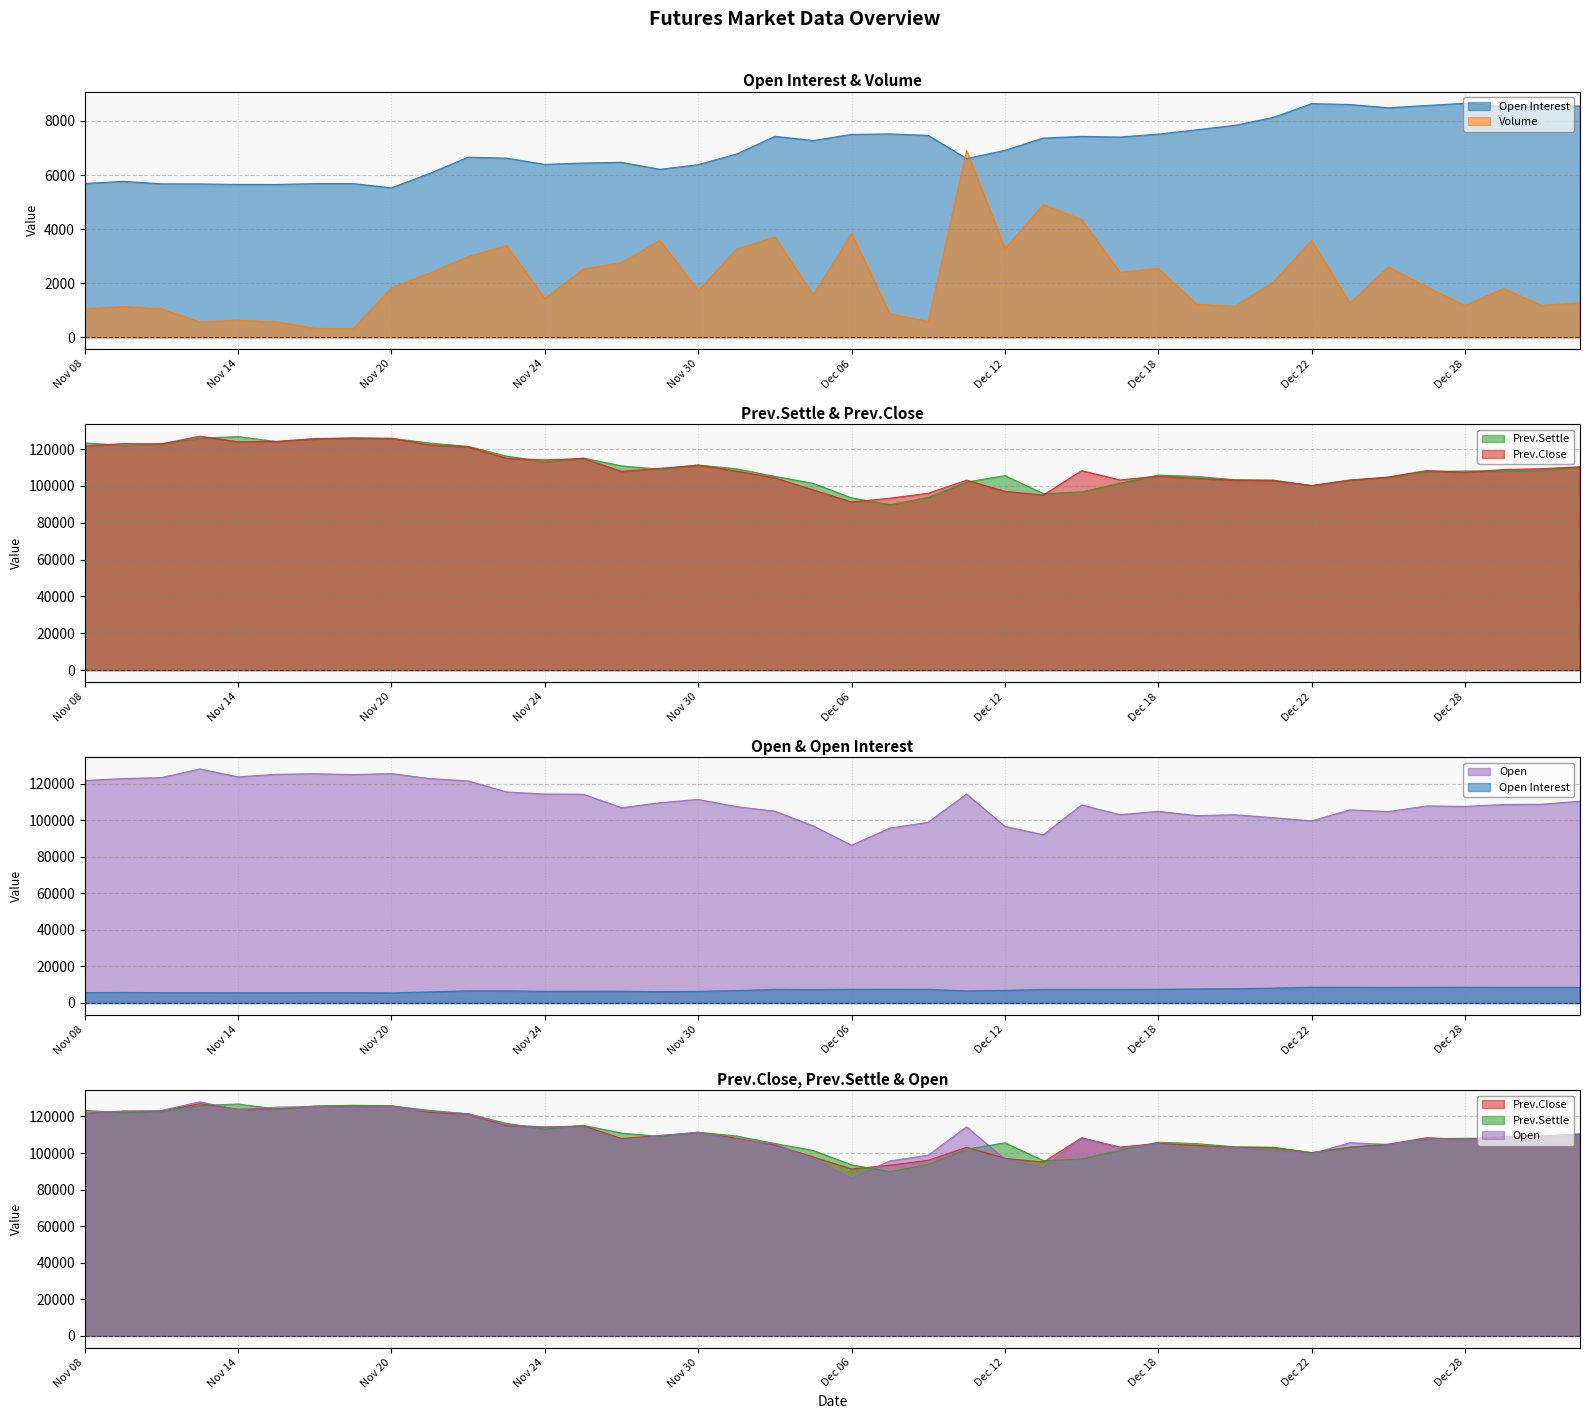

At which label does Volume first exceed 1835?

Nov 21